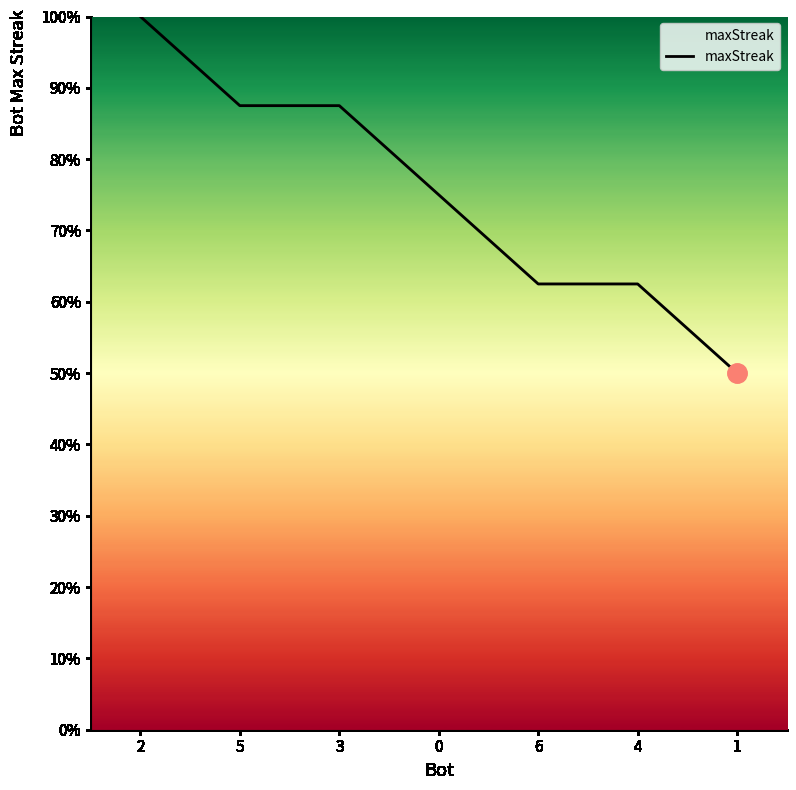

What position from the right is 6?

3